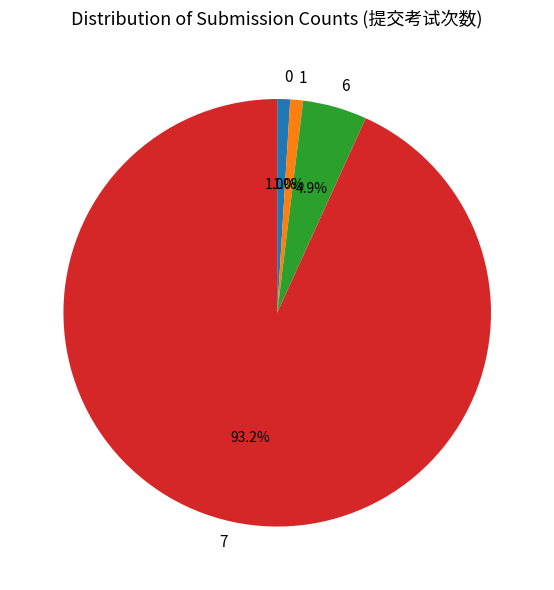

Does any single category account for the majority?

Yes